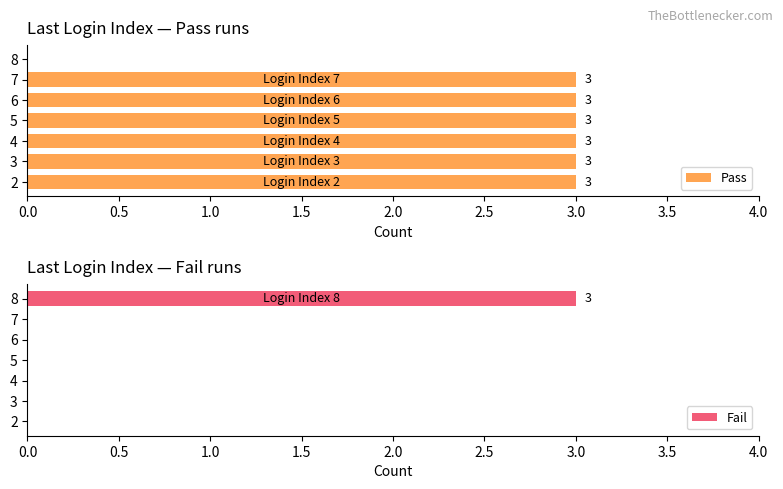

Where is Pass nearest to the value 1?

8